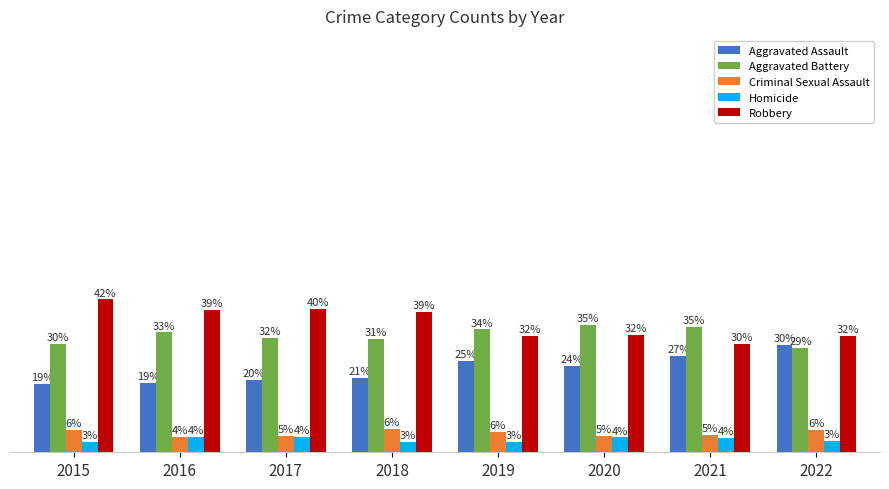

Where does the Robbery series first go above 38?

2015